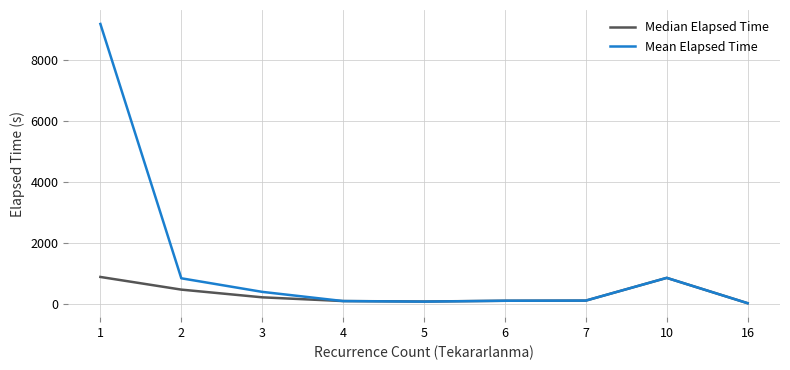

List the series in order of their peak value, highest first.

Mean Elapsed Time, Median Elapsed Time